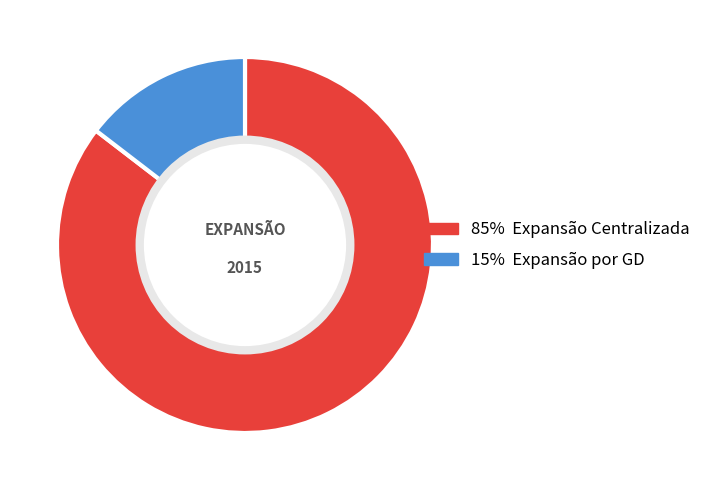

Is there any slice that represents more than half of the pie?

Yes